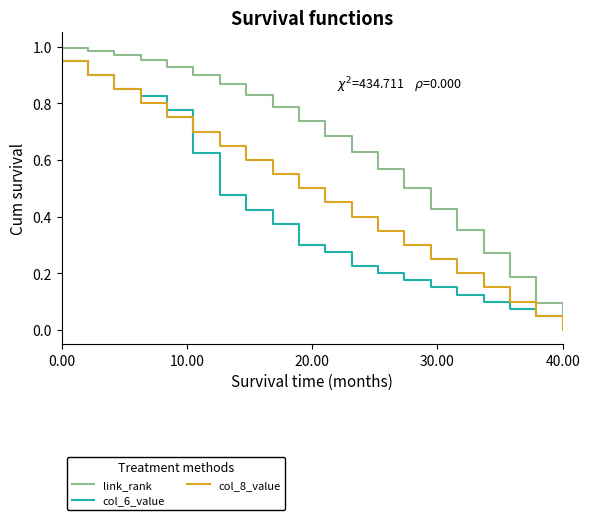

Which series has the largest total across all categories?

link_rank